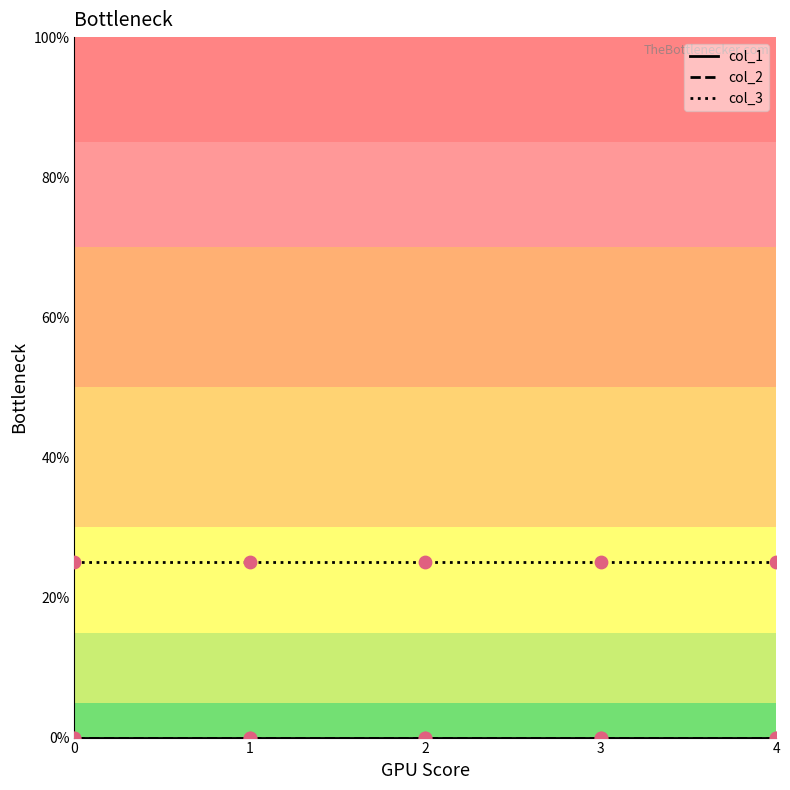

At how many categories does at least one series exceed 16?

5